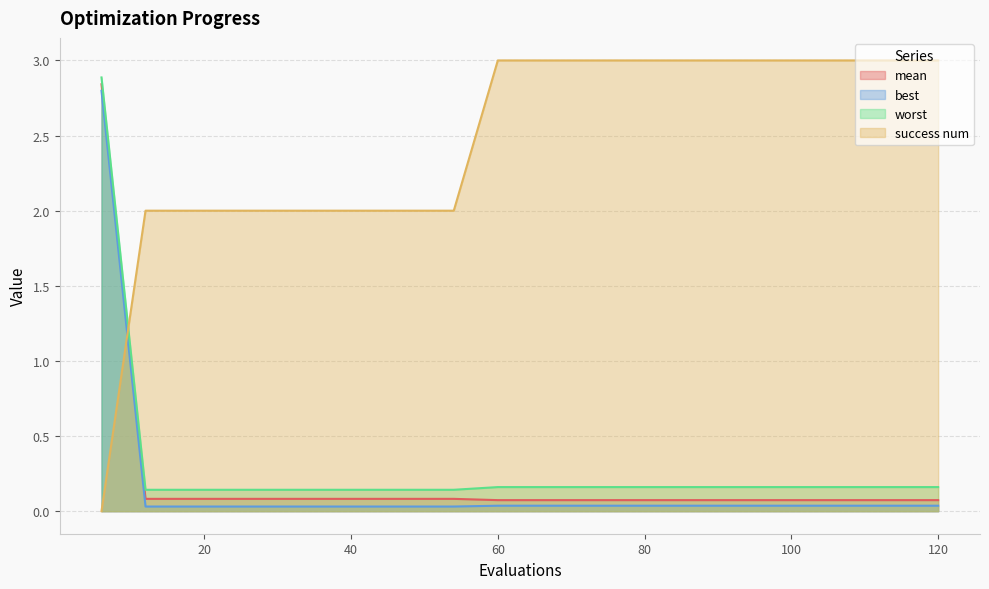

At which category is the sum across all series the highest?

6